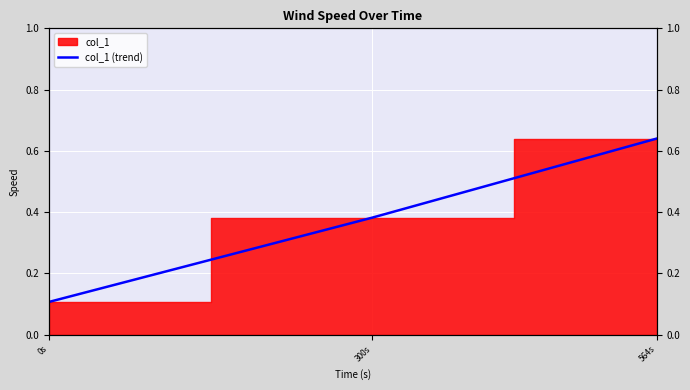

What is the change in value from 0s to 564s?

+0.5